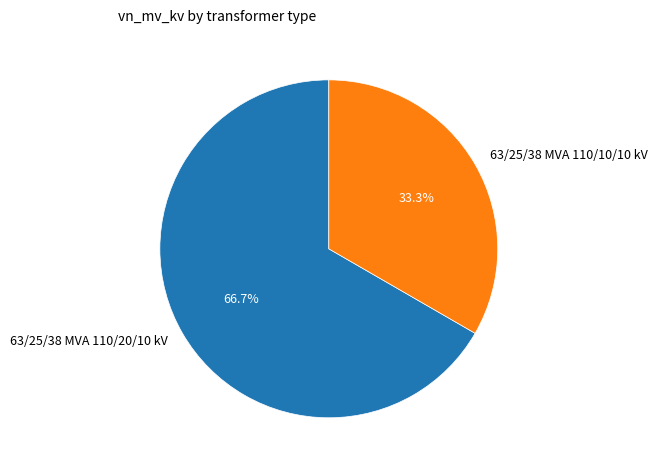

Rank the categories by value from lowest to highest.

63/25/38 MVA 110/10/10 kV, 63/25/38 MVA 110/20/10 kV